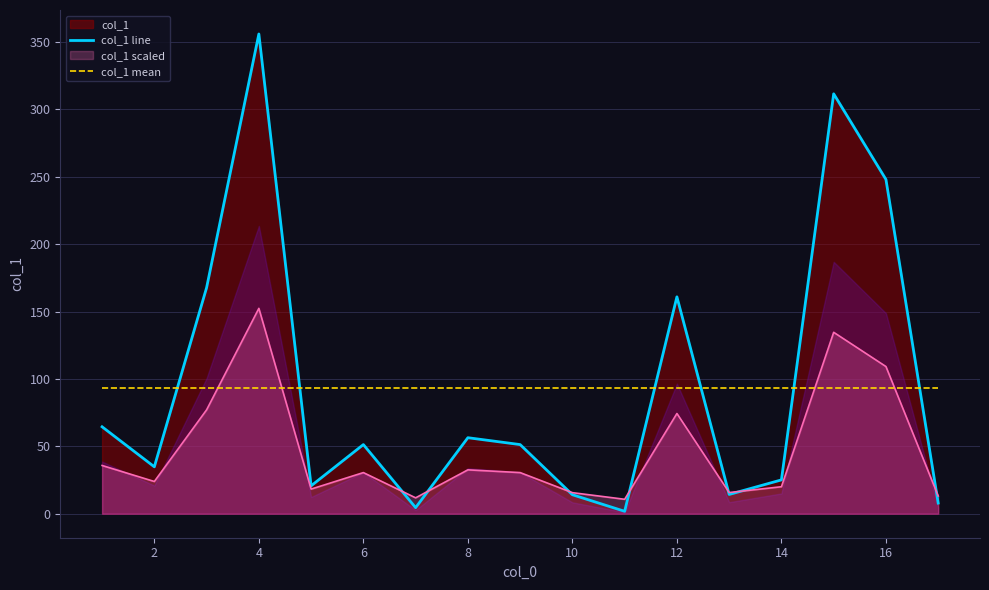

Which series ends up on top after the final intersection of col_1 line and col_1 mean?

col_1 mean